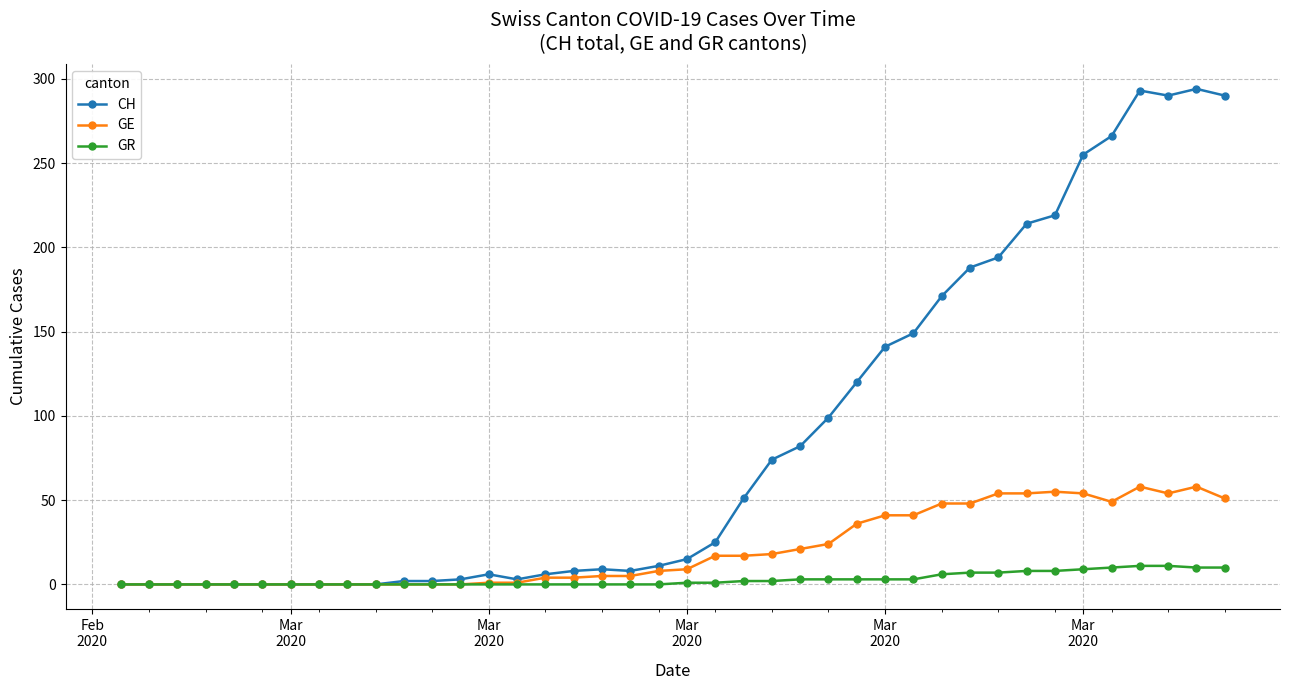

Rank the series by their average value, from highest to lowest.

CH, GE, GR